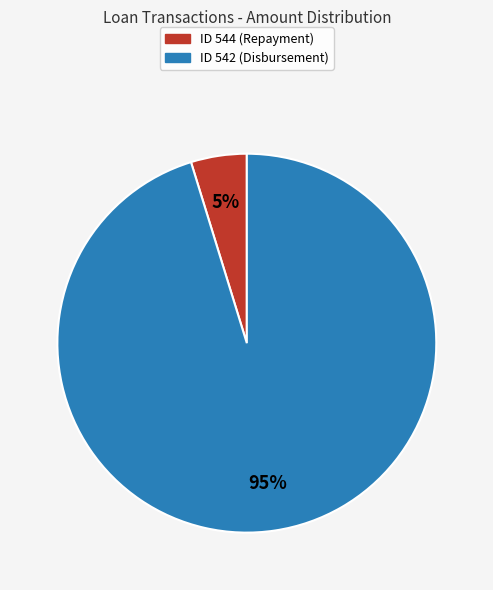

To the nearest percent, what portion does ID 544 (Repayment) represent?

5%